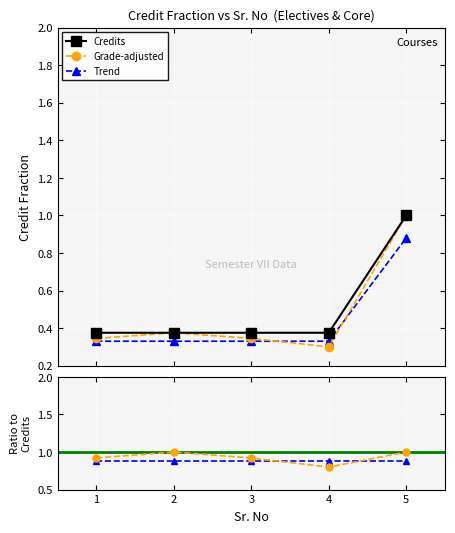

At which label is Credits closest to 0?

1